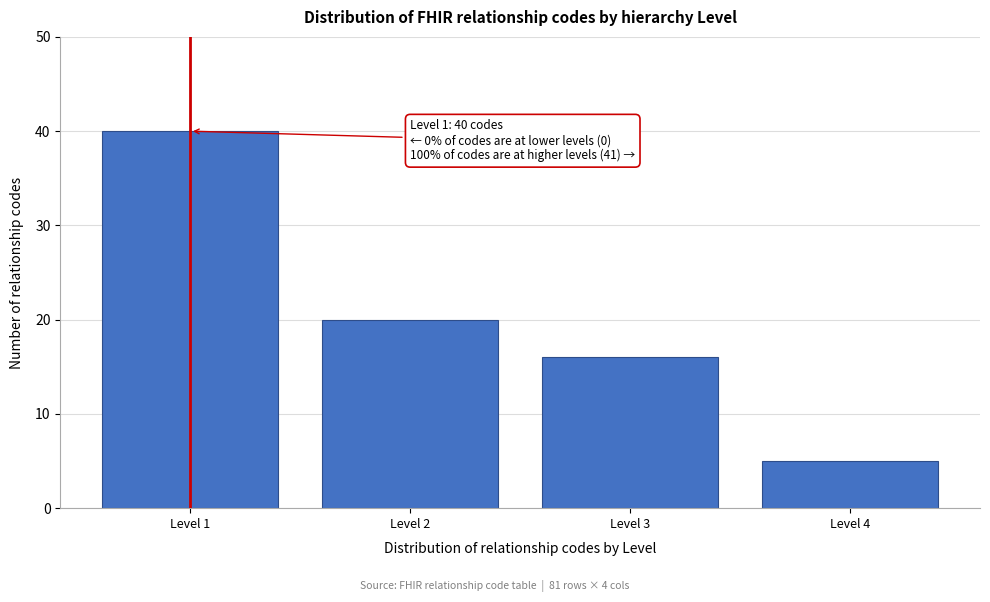

Reading right to left, what are all the values shown in this chart?

Level 4=5	Level 3=16	Level 2=20	Level 1=40